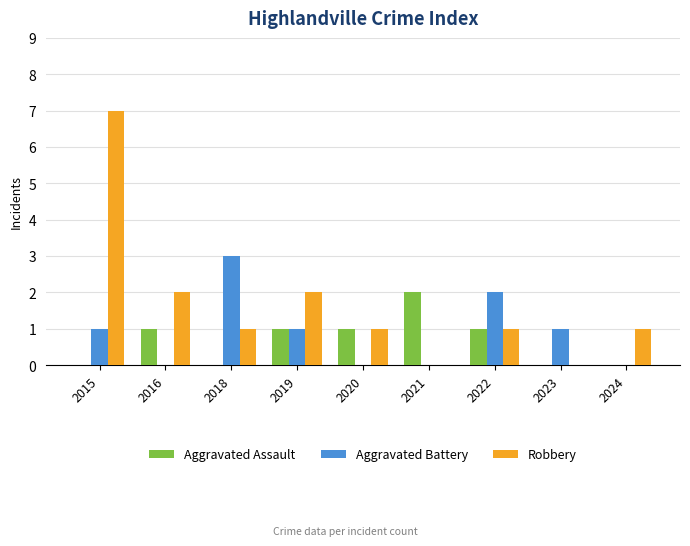

At which label does Aggravated Battery reach its peak?

2018